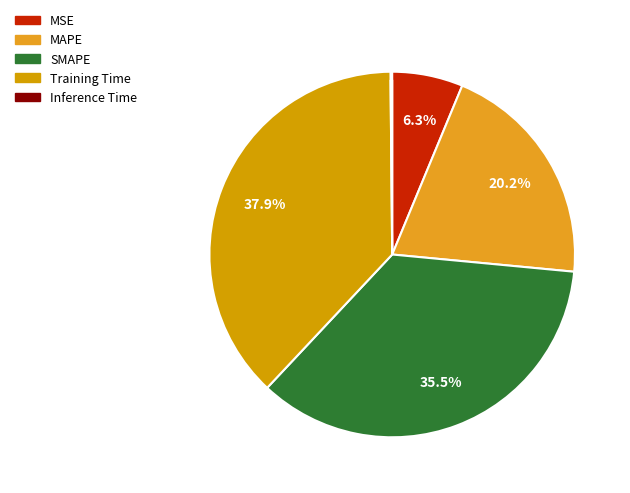

Which slice is the largest?

Training Time